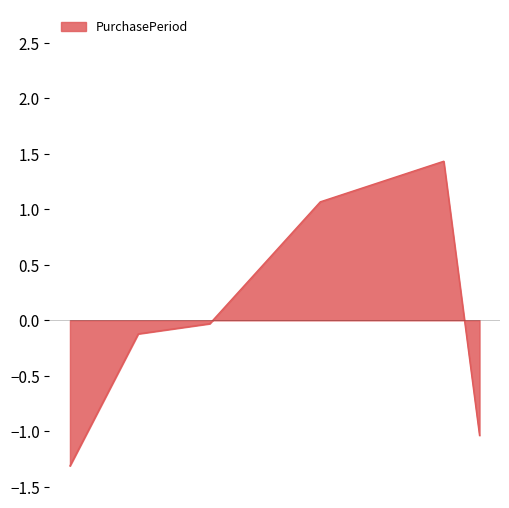

How many interior local peaks (higher than both neighbors) does the data have?

1